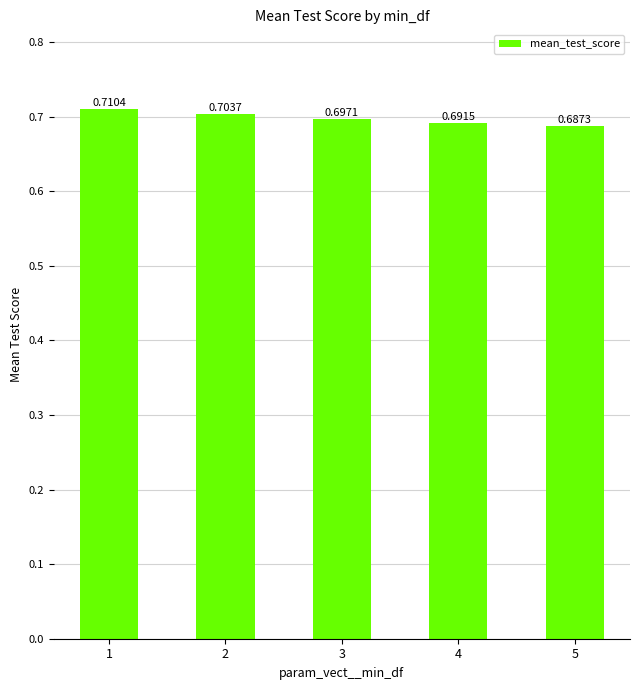

What is the sum of the values at 4 and 5?

1.4